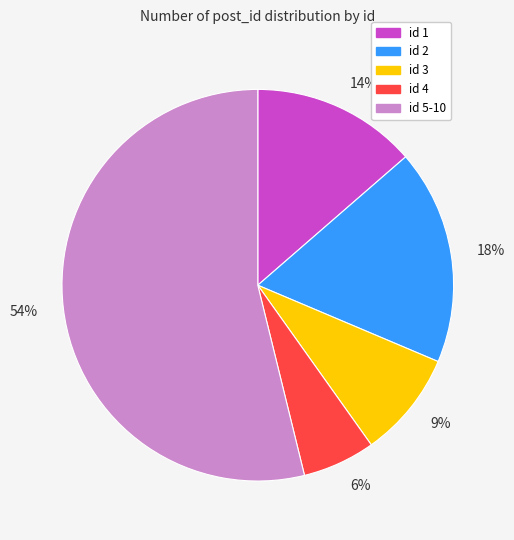

Is it true that 14% is 14% of the pie?

True